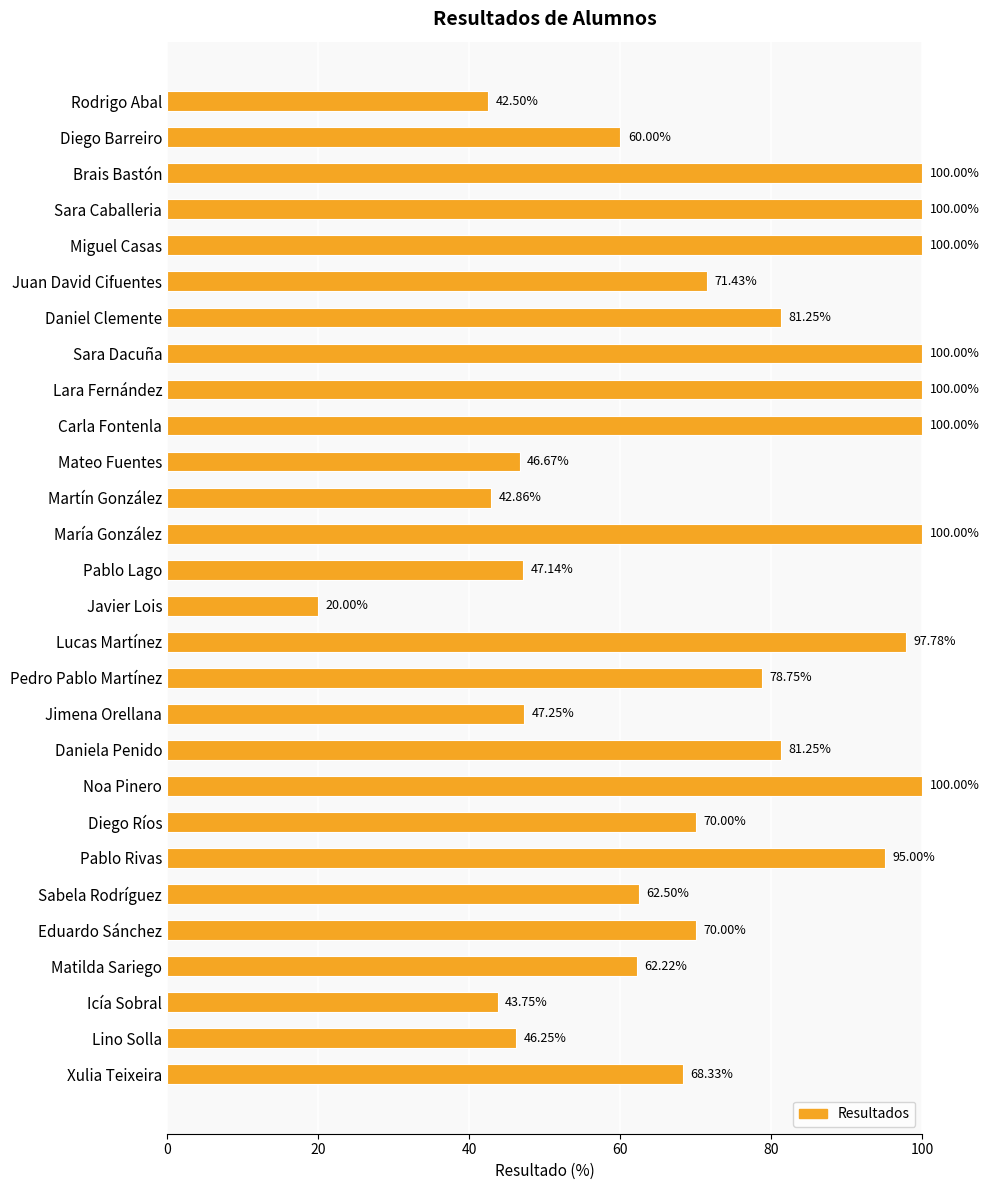

What is the greatest value displayed?

100.0